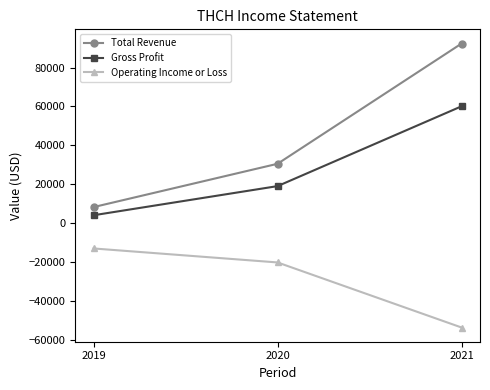

What are all the series names shown in the legend?

Total Revenue, Gross Profit, Operating Income or Loss